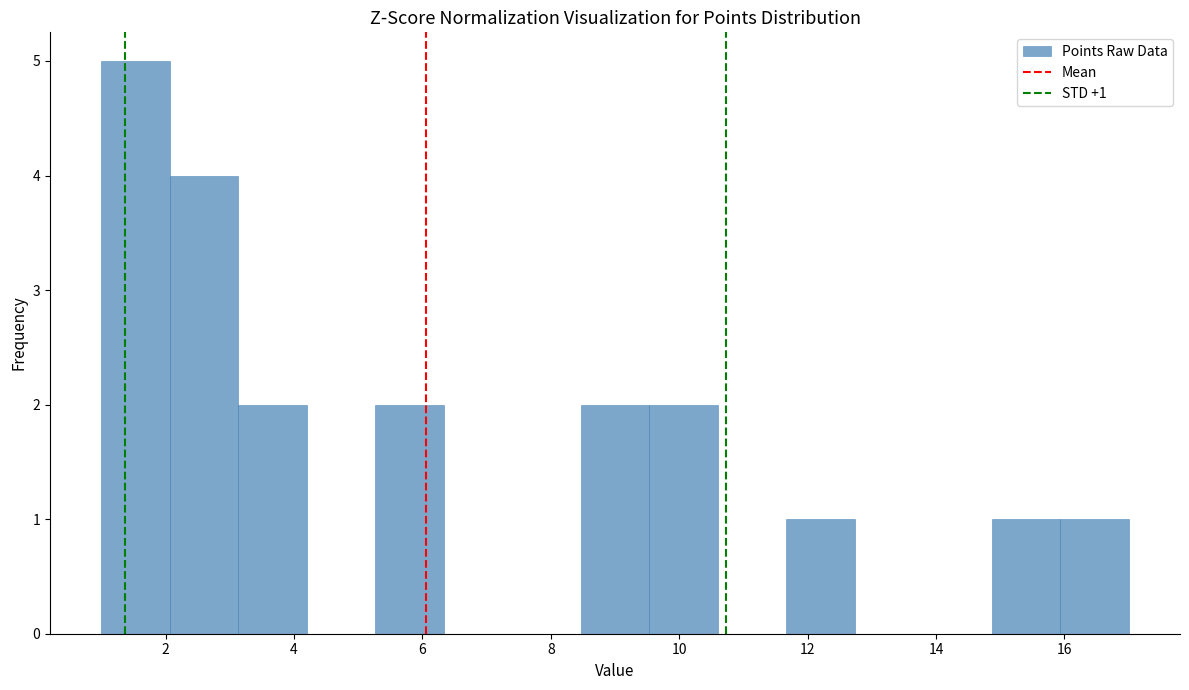

Over which range of the x-axis is the bar tallest?

1.0 to 2.0